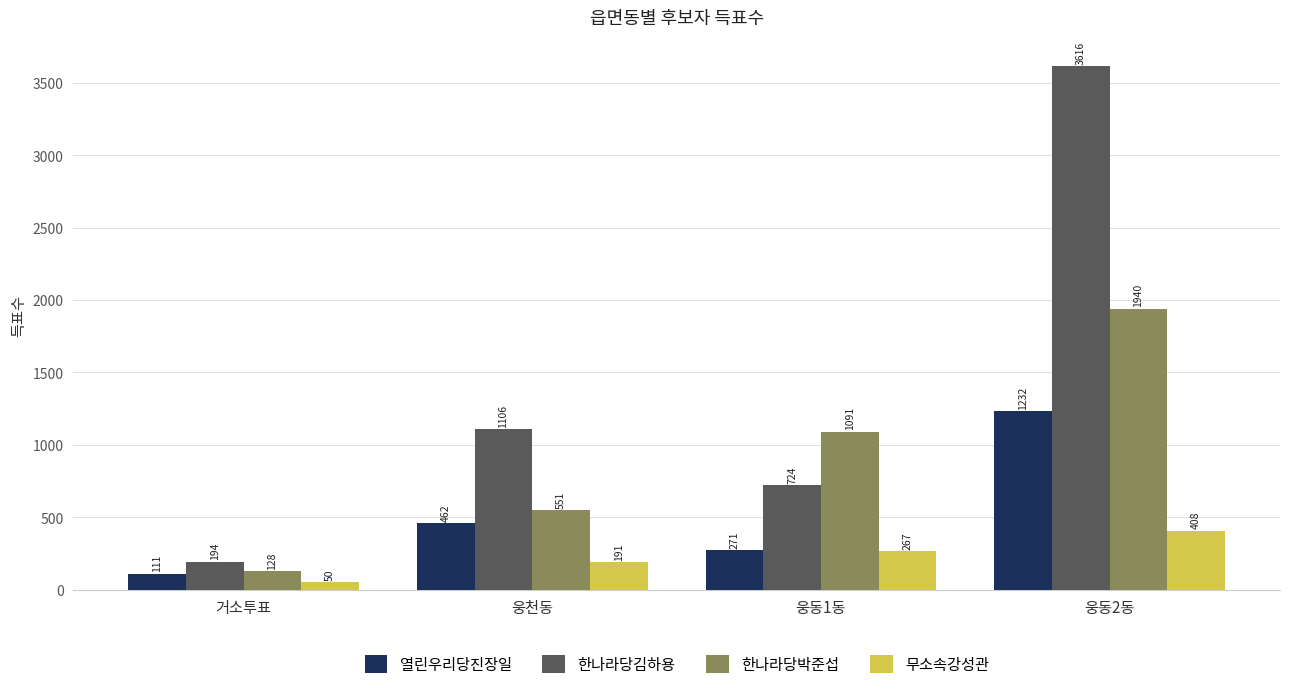

What is the total value across all series at 웅동2동?

7196